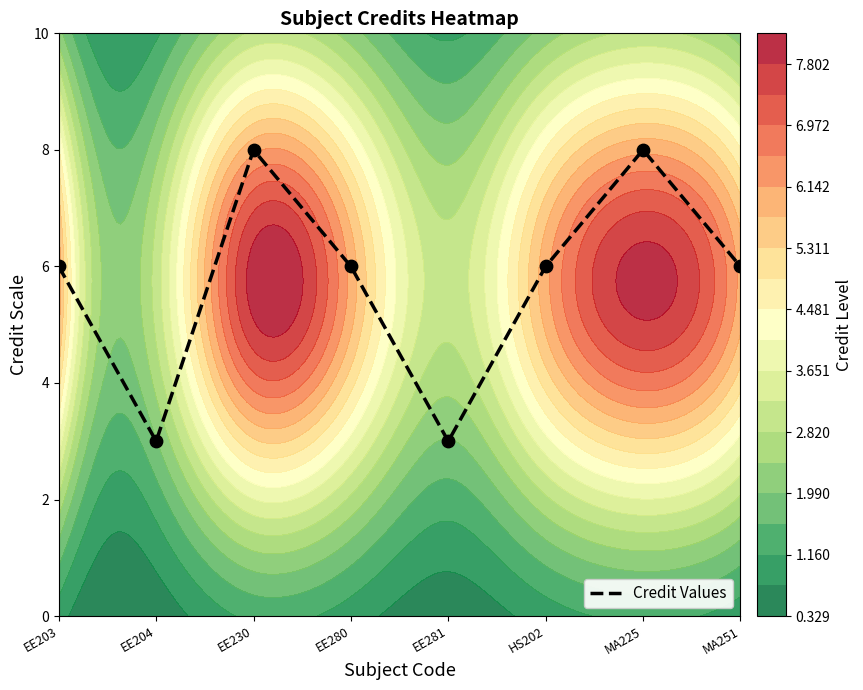

Where does the data first go above 6?

EE230